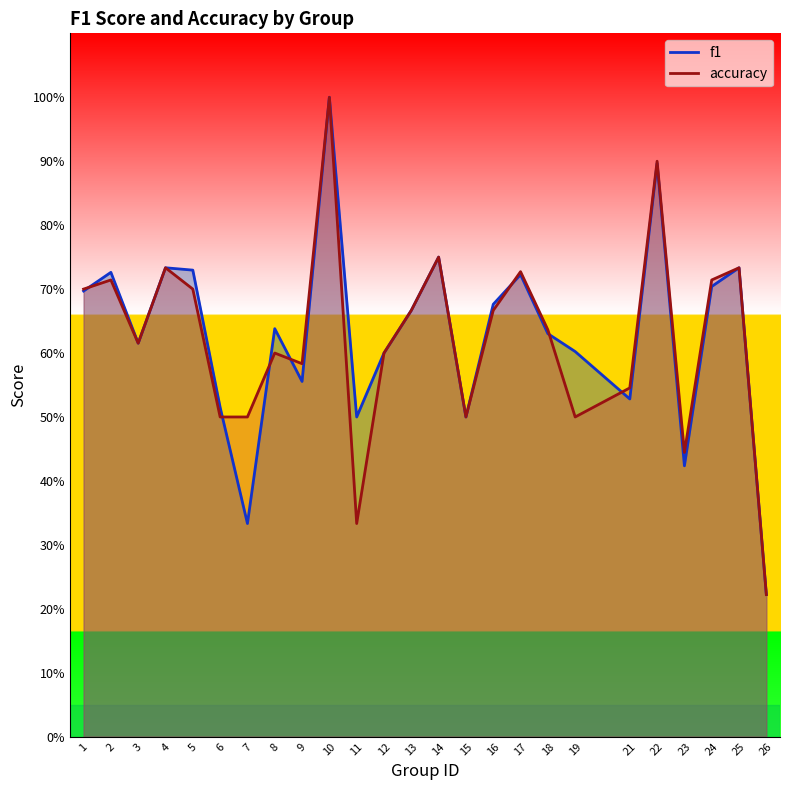

Rank the series by their average value, from highest to lowest.

f1, accuracy